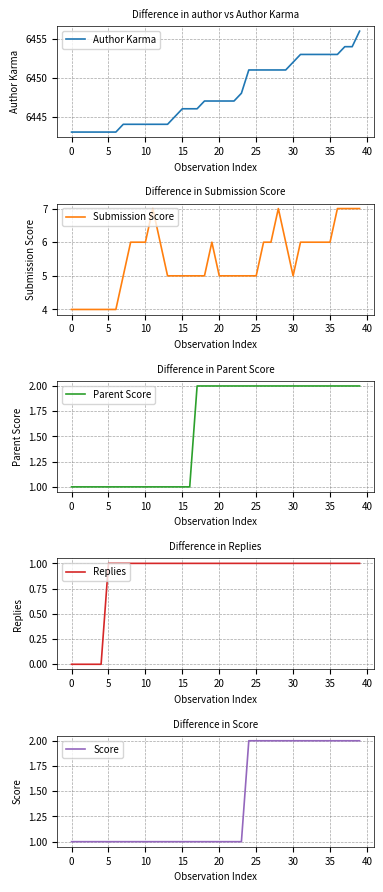

Which series has the largest range (max minus min)?

Author Karma